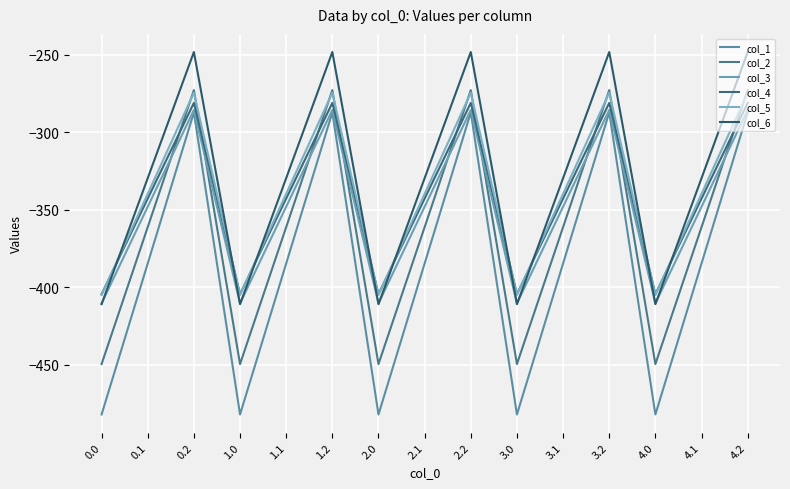

What are all the series names shown in the legend?

col_1, col_2, col_3, col_4, col_5, col_6